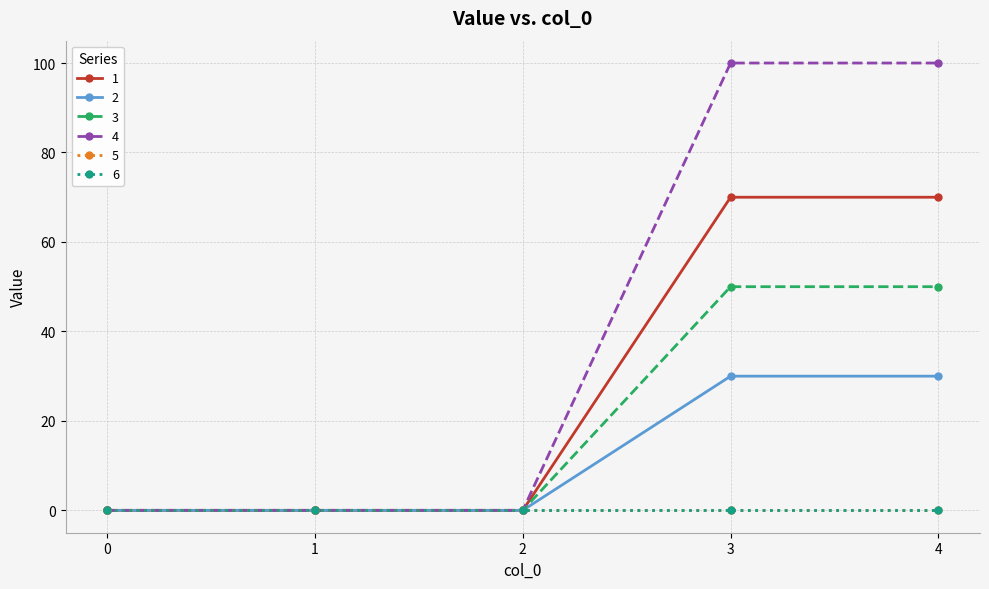

The 4 series shows 58 at 0. True or false?

False